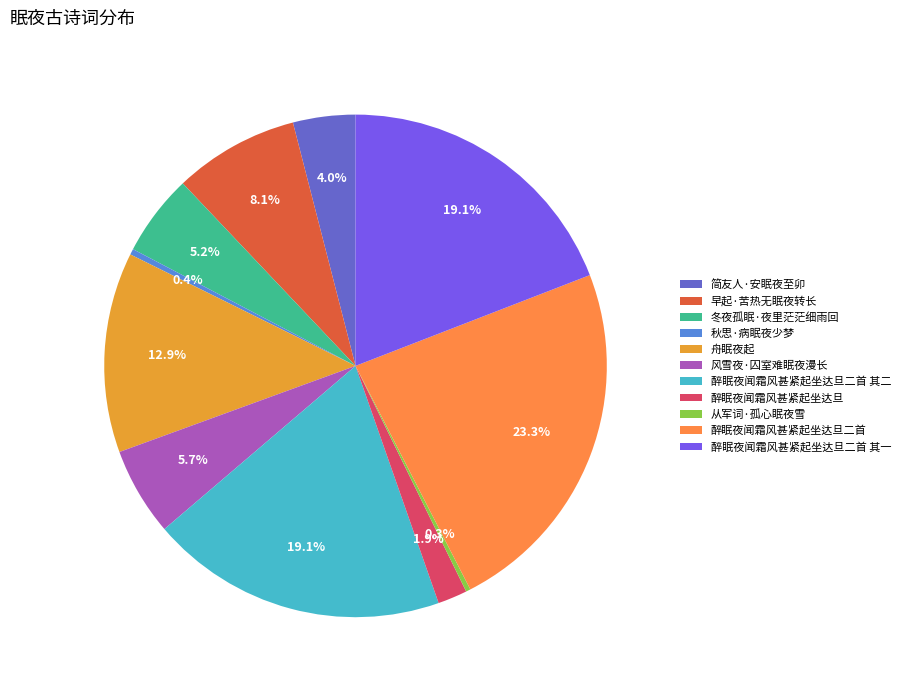

To the nearest percent, what is the average slice percentage?

9%